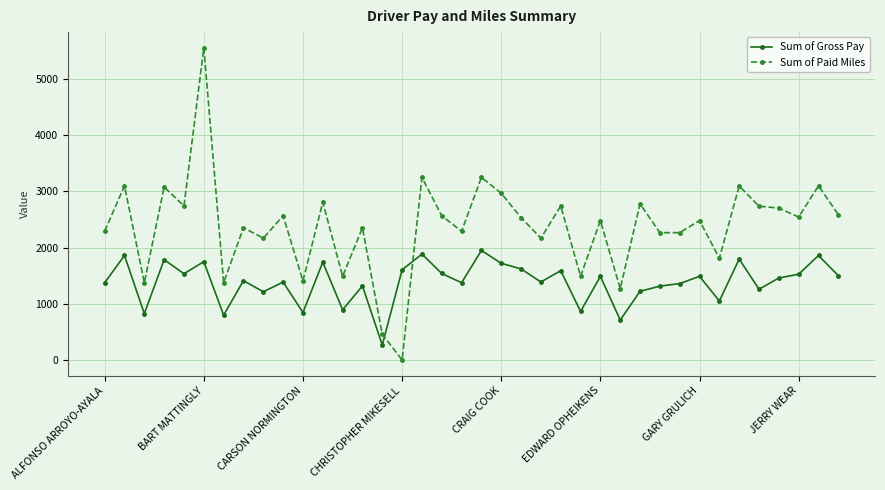

Which series has the widest spread of values?

Sum of Paid Miles